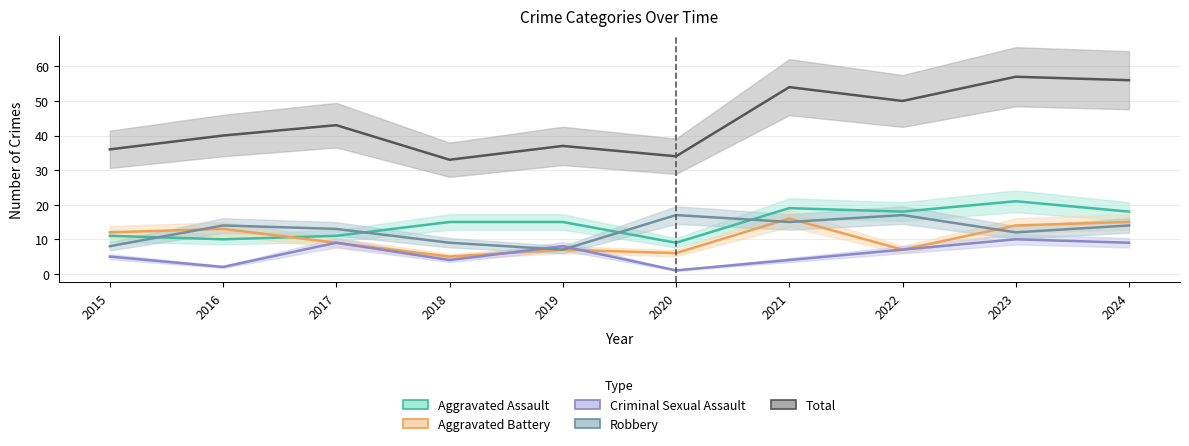

List the labels in order of Aggravated Battery value, largest first.

2021, 2024, 2023, 2016, 2015, 2017, 2019, 2022, 2020, 2018